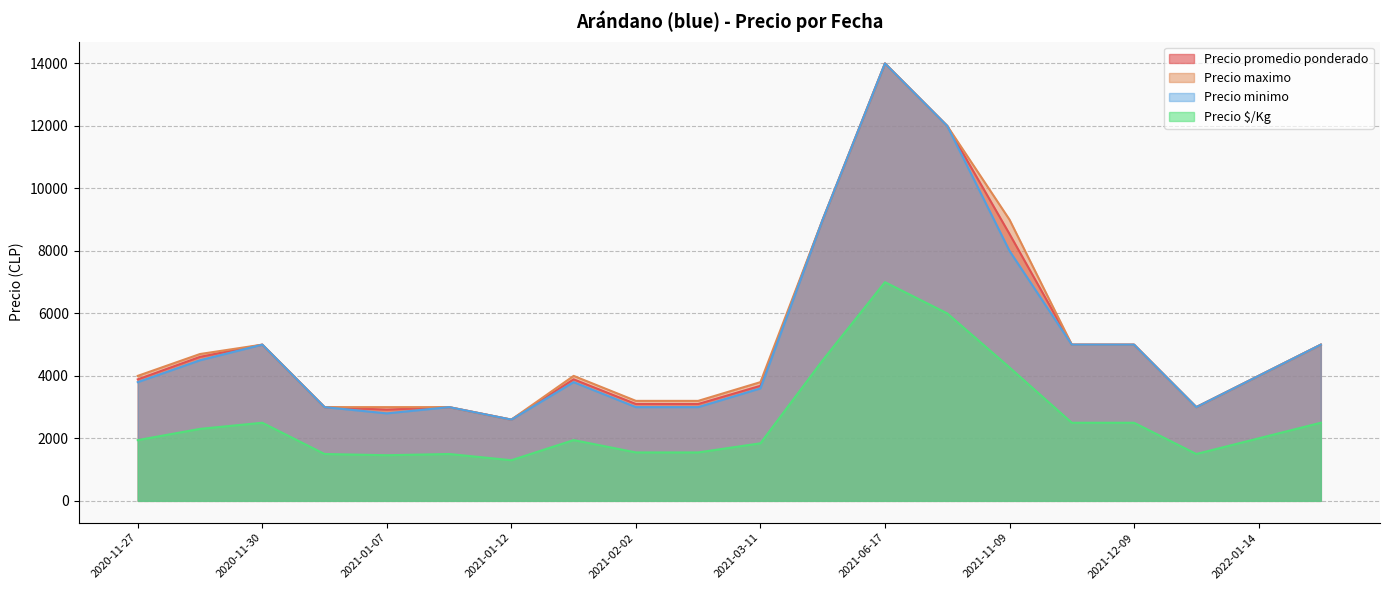

Is it true that Precio promedio ponderado equals 4123 at 2021-01-12?

False